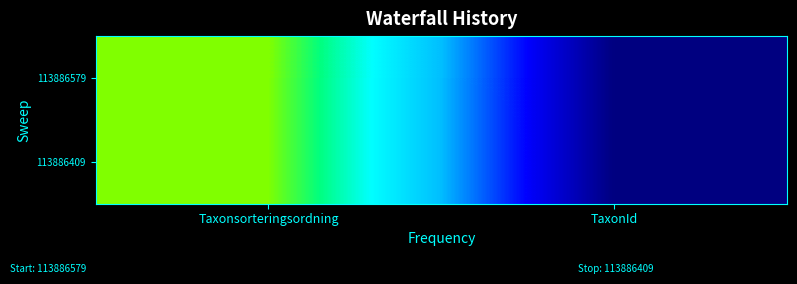

How many series are shown in this chart?

2